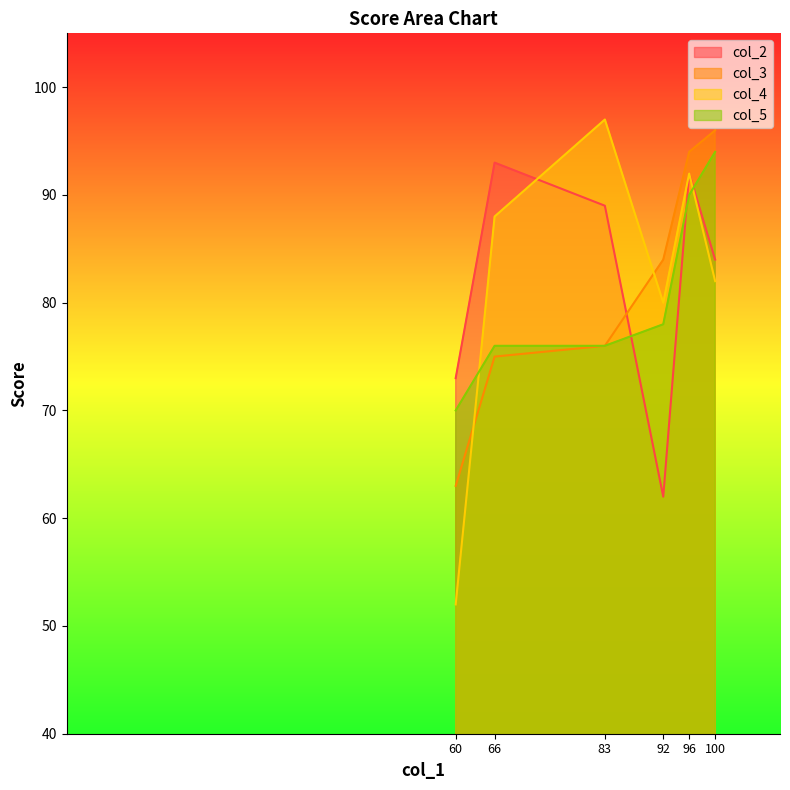

Does the chart have visible grid lines?

No